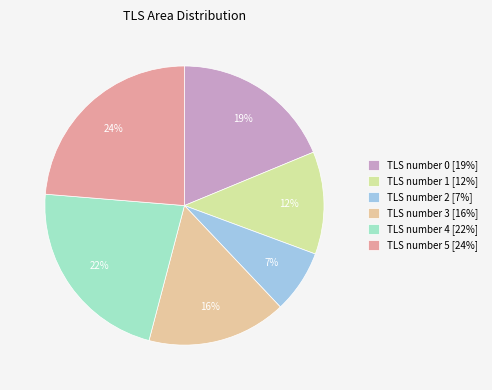

What percentage is the TLS number 5 slice, to the nearest percent?

24%